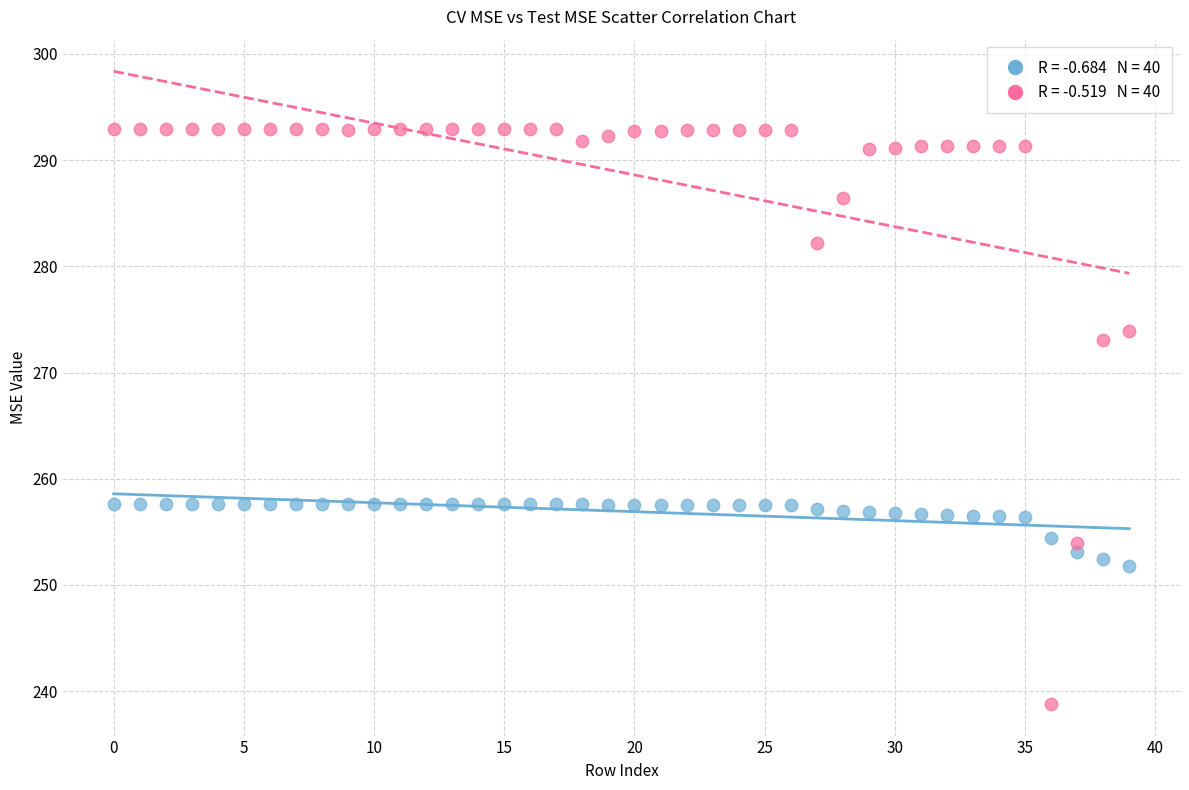

Across all data points, what is the range of Y values (max minus min)?

54.2